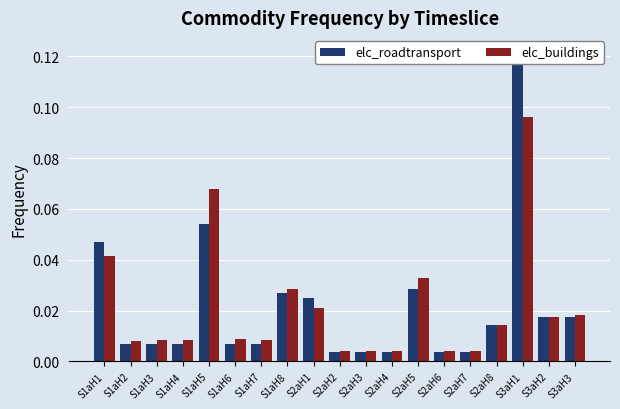

What is the label of the 2nd bar from the right?

S3aH2